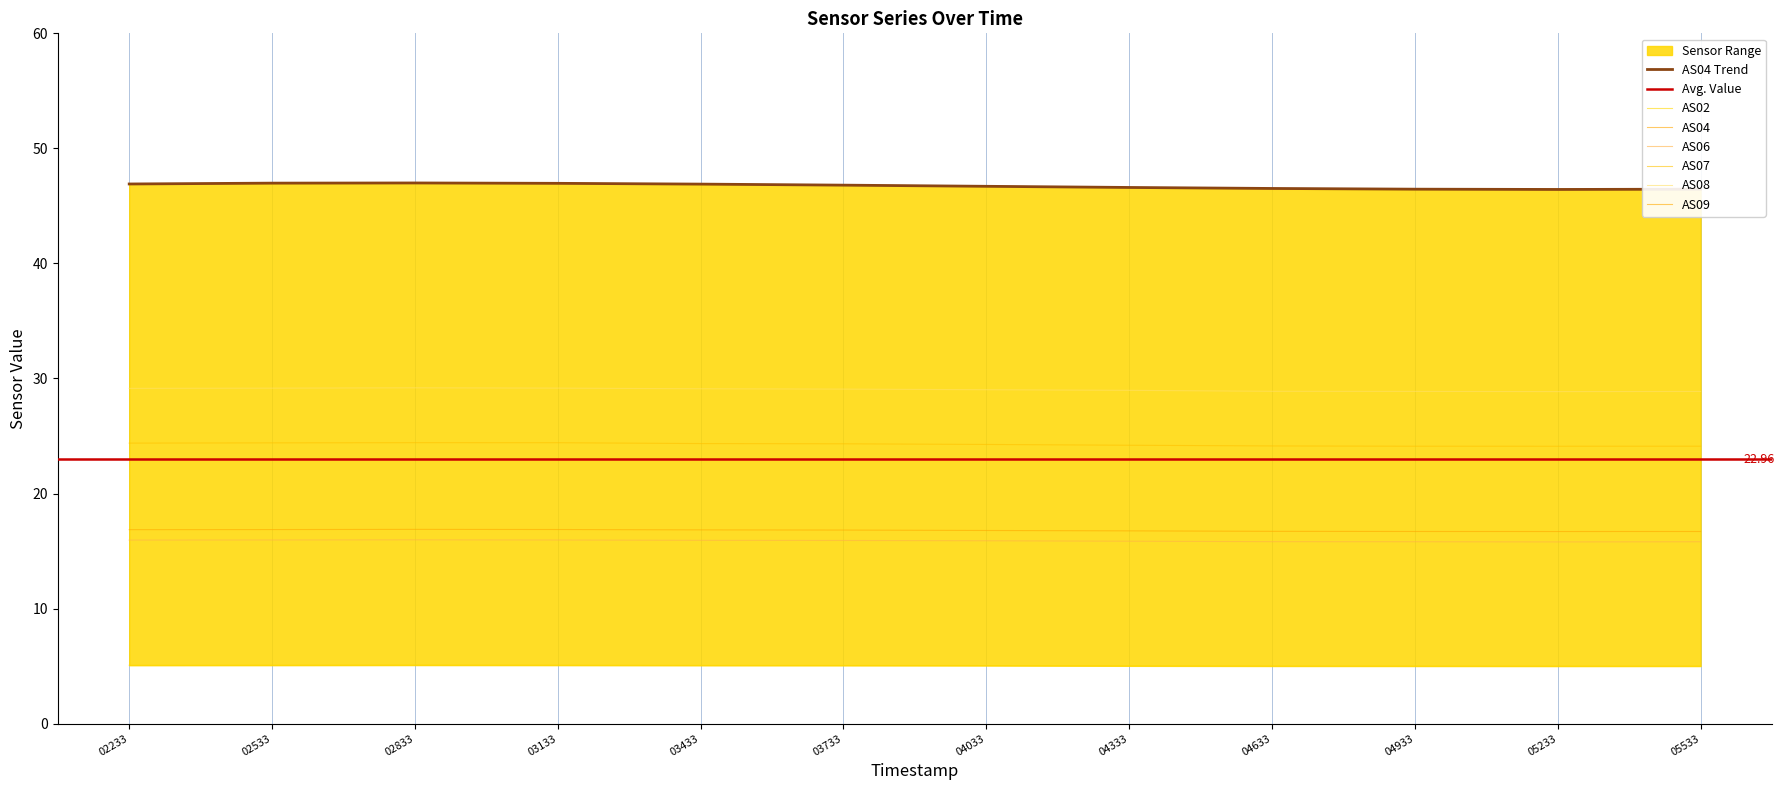

True or false: AS06 has more than 2 points higher than both neighbors.

False